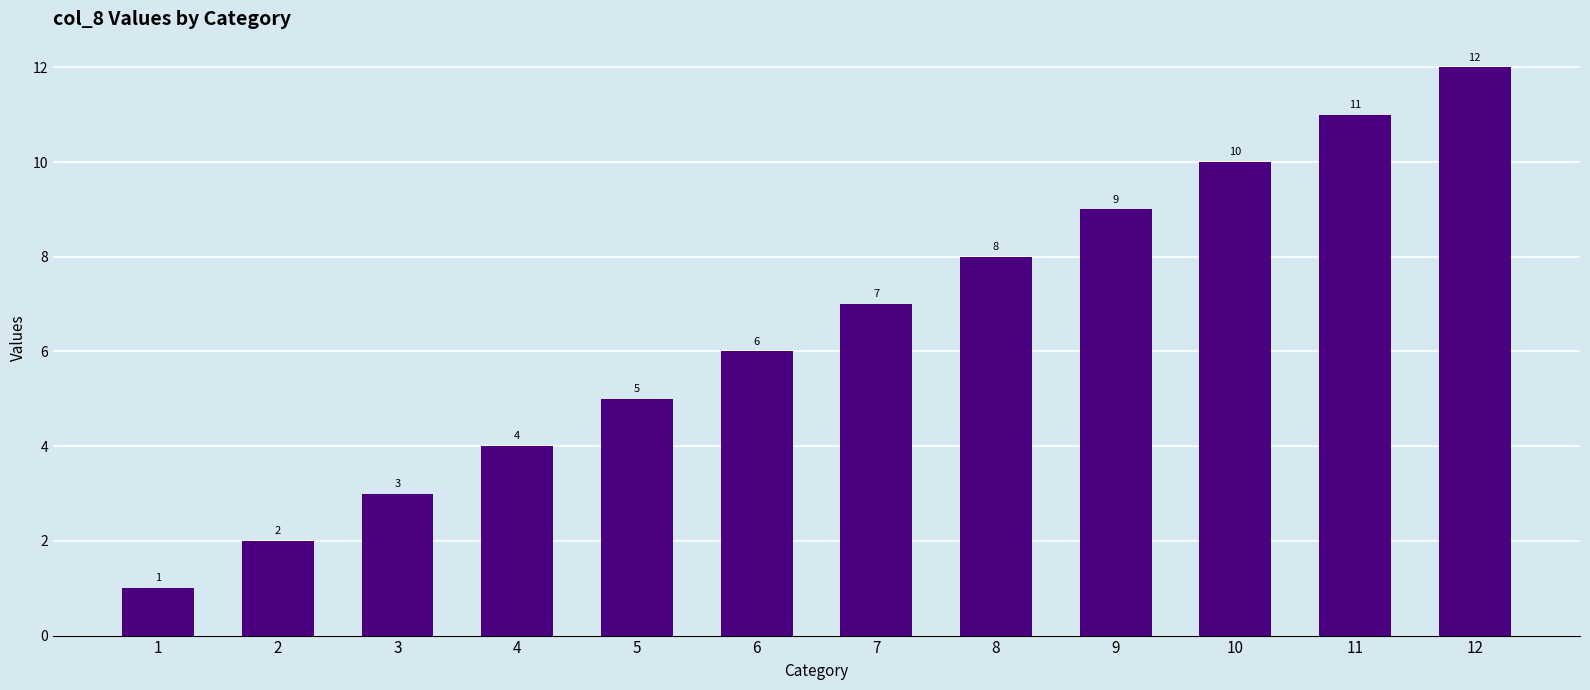

Is it true that the value at 7 is 11?

False